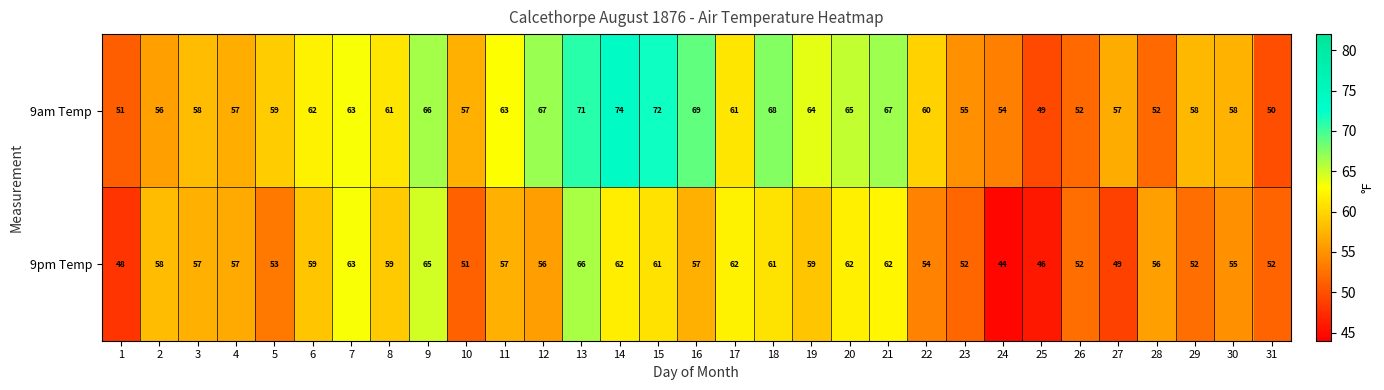

What is the difference between the maximum and minimum values in the 9pm Temp series?

22